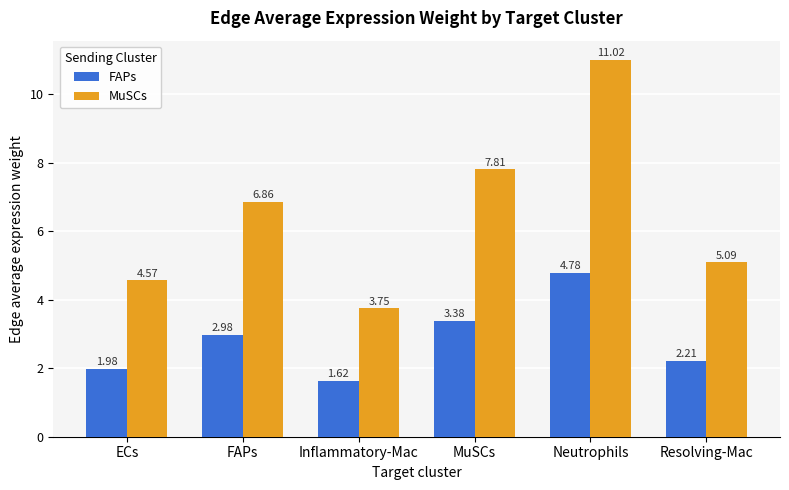

Which category has the lowest value in the MuSCs series?

Inflammatory-Mac